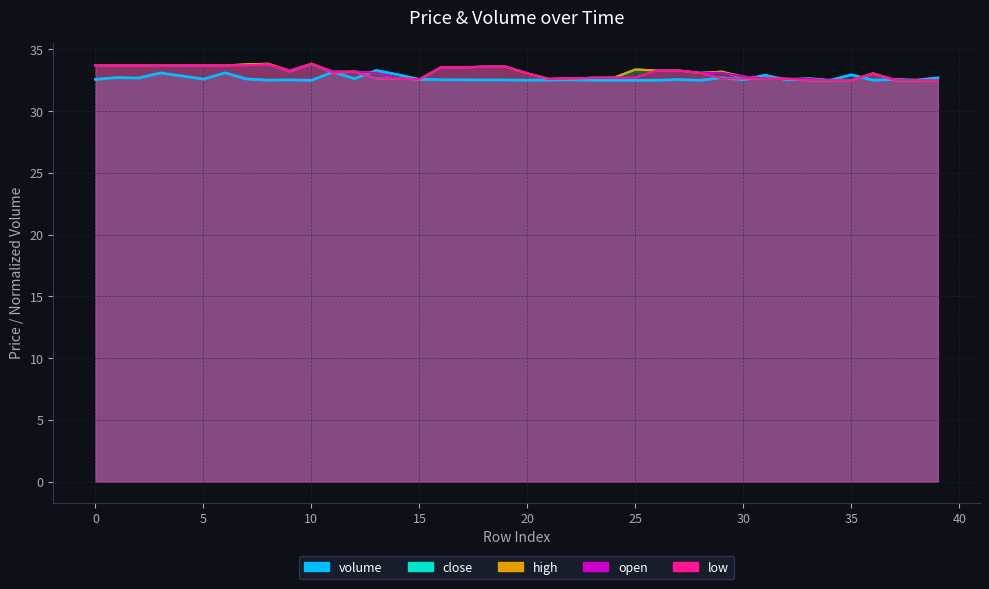

At which category does open reach its first local valley?

9